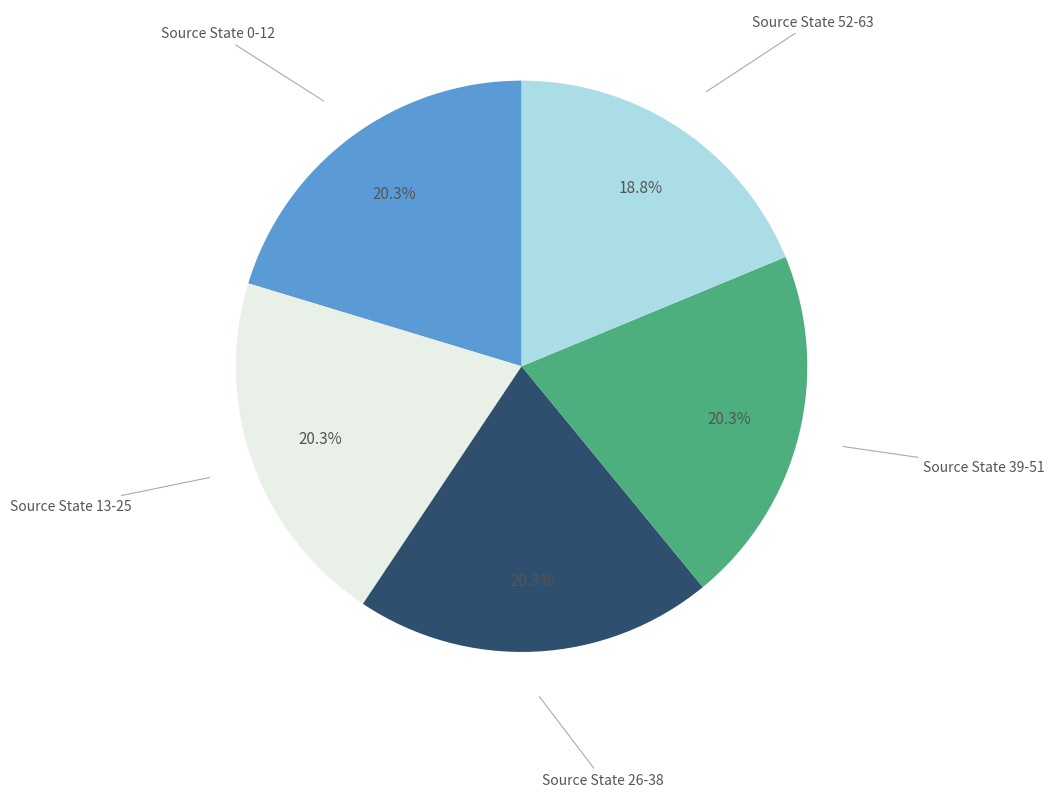

Is there a majority slice in this chart?

No